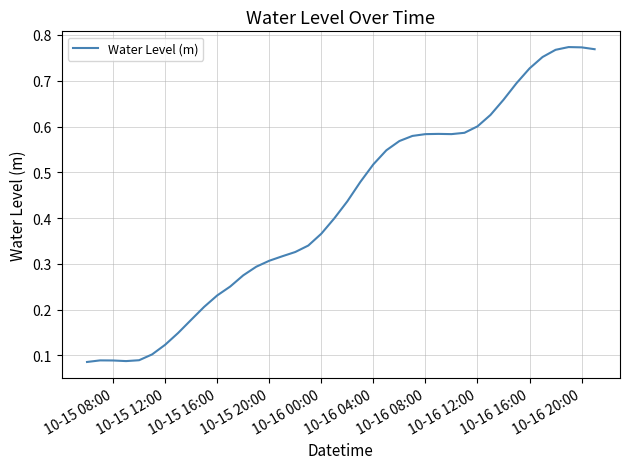

How many series are shown in this chart?

1